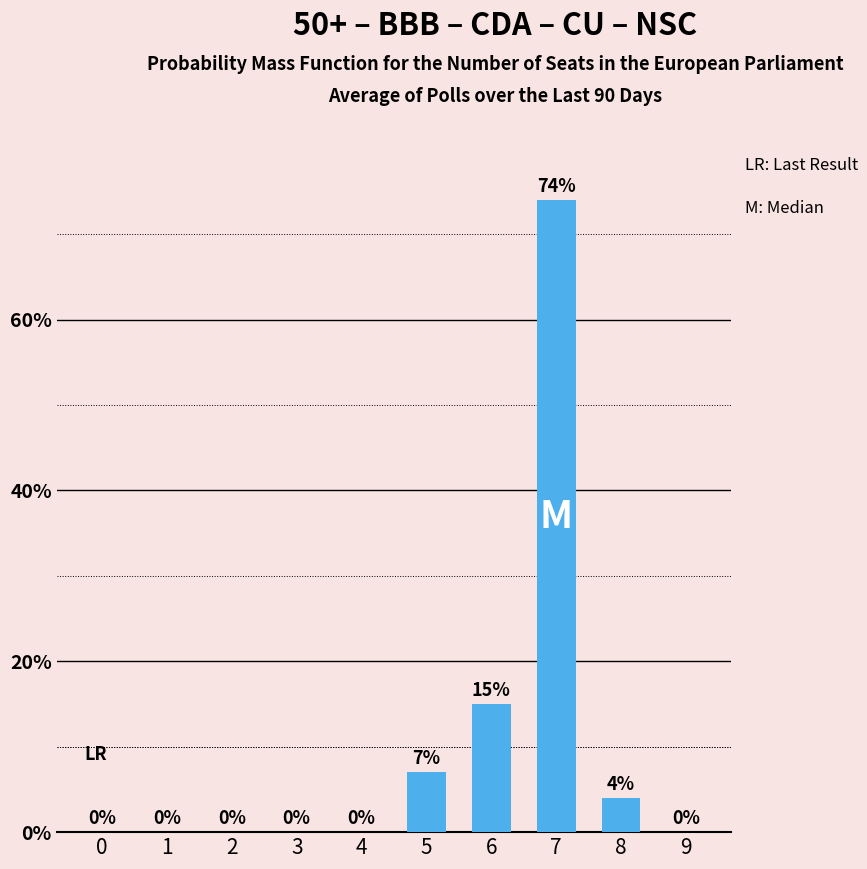

Reading left to right, transcribe all the data shown in this chart.

0=0	1=0	2=0	3=0	4=0	5=7	6=15	7=74	8=4	9=0